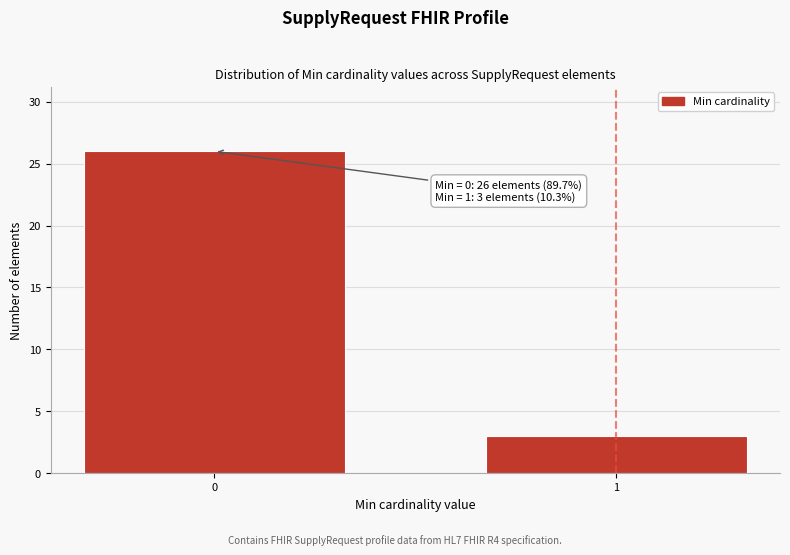

Reading left to right, extract all data points from this chart.

26	3